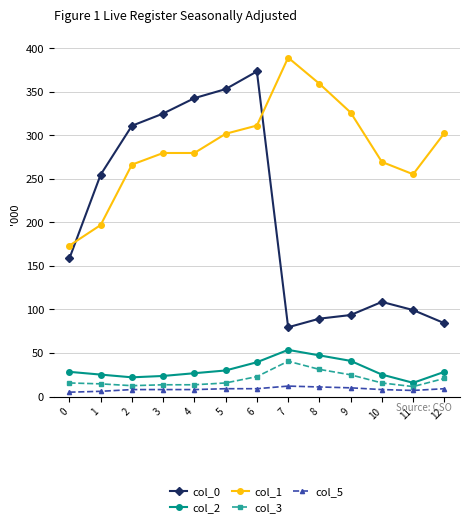

The value of col_2 at 11 is 15.8. True or false?

True